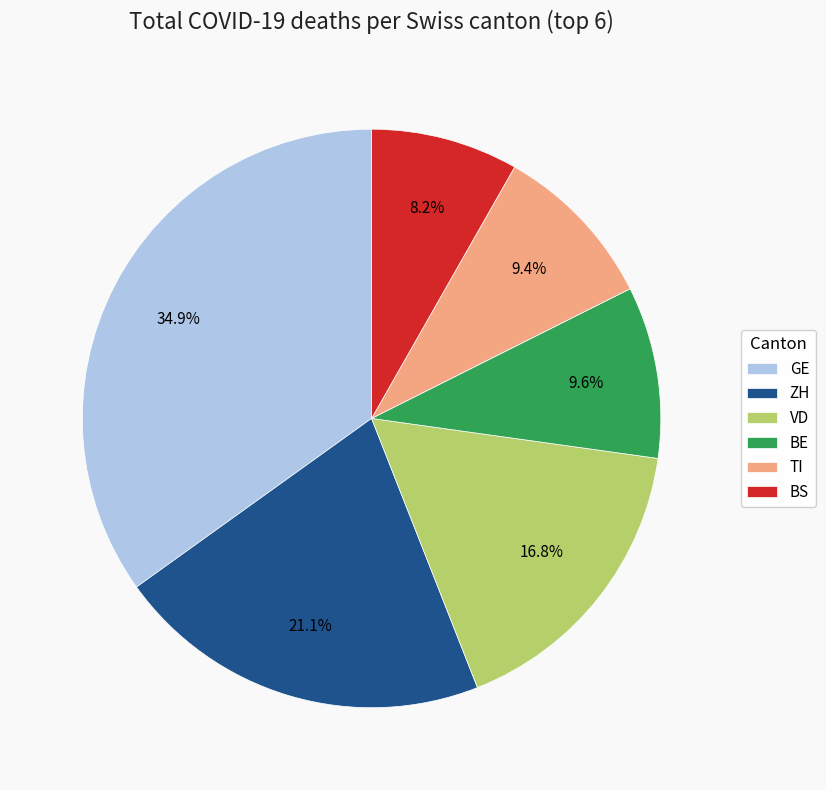

Which slice is the largest?

GE